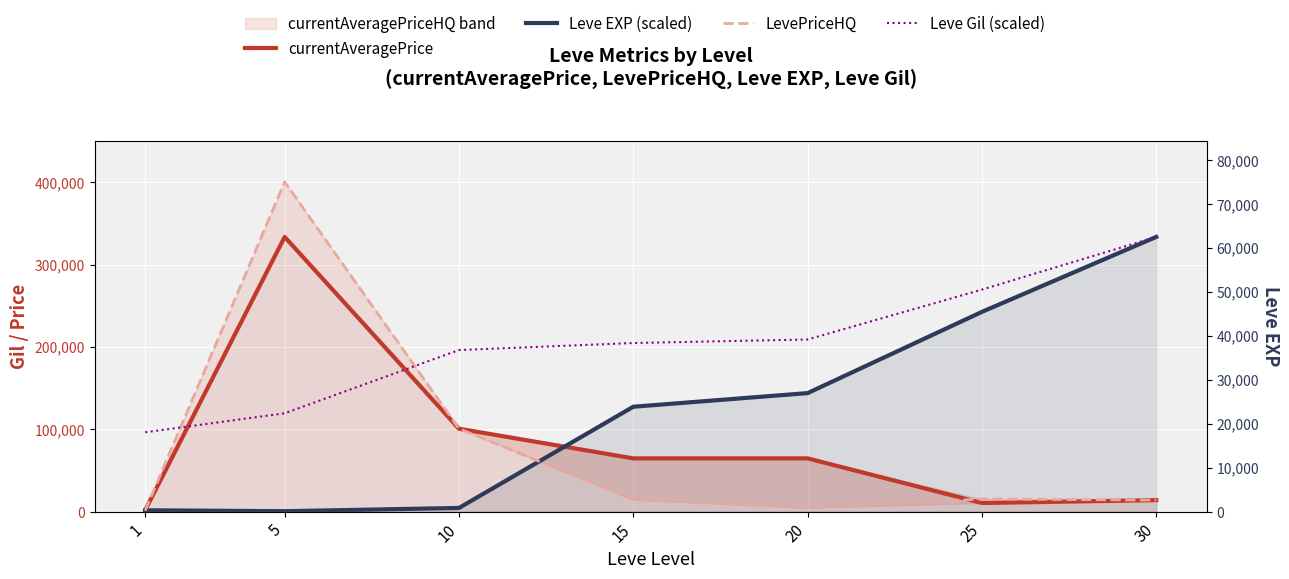

What value does the LevePriceHQ series have at 30?

13999.1